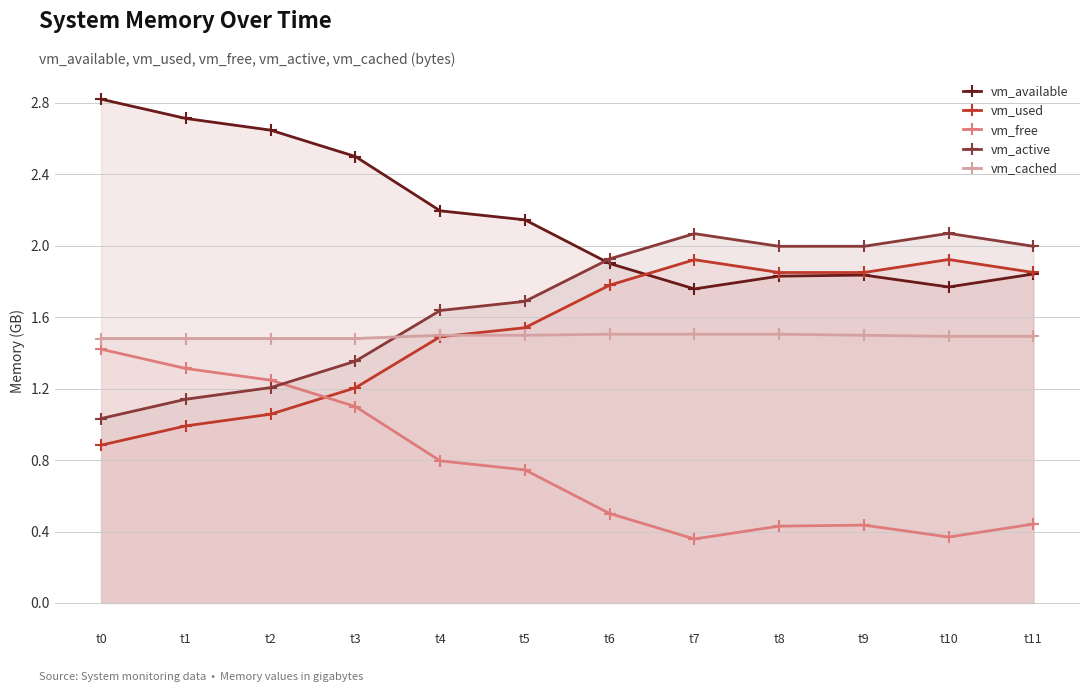

At which category is the sum across all series the highest?

t1